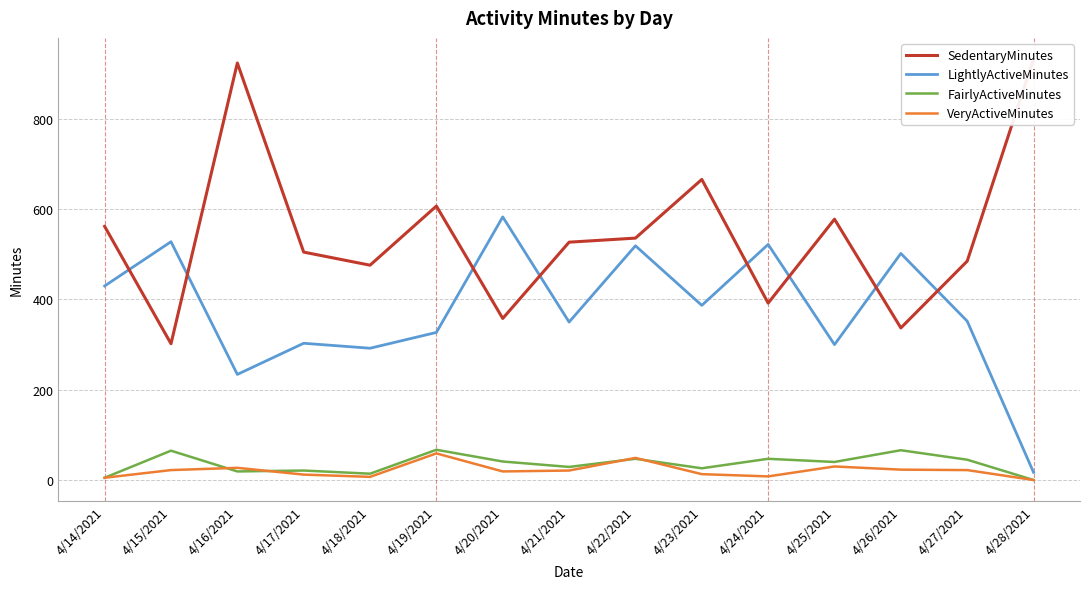

Reading right to left, list all the values displayed in this chart.

SedentaryMinutes: 4/28/2021=933	4/27/2021=485	4/26/2021=337	4/25/2021=578	4/24/2021=392	4/23/2021=666	4/22/2021=536	4/21/2021=527	4/20/2021=358	4/19/2021=607	4/18/2021=476	4/17/2021=505	4/16/2021=924	4/15/2021=302	4/14/2021=562
LightlyActiveMinutes: 4/28/2021=17	4/27/2021=352	4/26/2021=502	4/25/2021=300	4/24/2021=522	4/23/2021=387	4/22/2021=519	4/21/2021=350	4/20/2021=583	4/19/2021=327	4/18/2021=292	4/17/2021=303	4/16/2021=234	4/15/2021=528	4/14/2021=430
FairlyActiveMinutes: 4/28/2021=0	4/27/2021=45	4/26/2021=66	4/25/2021=40	4/24/2021=47	4/23/2021=26	4/22/2021=47	4/21/2021=29	4/20/2021=41	4/19/2021=67	4/18/2021=14	4/17/2021=21	4/16/2021=19	4/15/2021=65	4/14/2021=5
VeryActiveMinutes: 4/28/2021=0	4/27/2021=22	4/26/2021=23	4/25/2021=30	4/24/2021=8	4/23/2021=13	4/22/2021=49	4/21/2021=21	4/20/2021=19	4/19/2021=59	4/18/2021=7	4/17/2021=12	4/16/2021=27	4/15/2021=22	4/14/2021=5